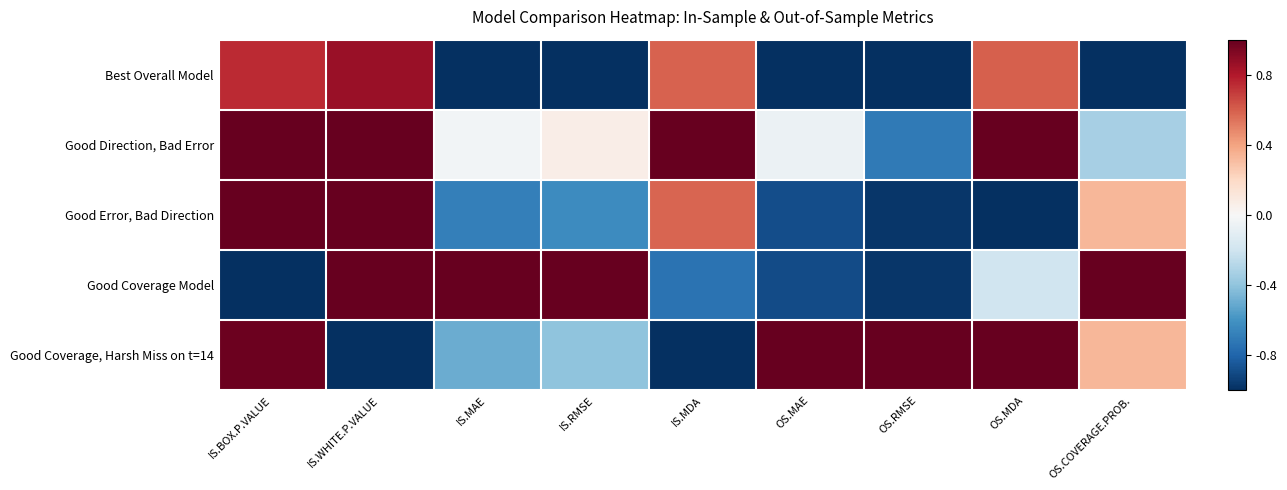

Reading left to right, what are all the values shown in this chart?

Best Overall Model: IS.BOX.P.VALUE=0.7	IS.WHITE.P.VALUE=0.9	IS.MAE=-1.0	IS.RMSE=-1.0	IS.MDA=0.6	OS.MAE=-1.0	OS.RMSE=-1.0	OS.MDA=0.6	OS.COVERAGE.PROB.=-1.0
Good Direction, Bad Error: IS.BOX.P.VALUE=1.0	IS.WHITE.P.VALUE=1.0	IS.MAE=-0.0	IS.RMSE=0.1	IS.MDA=1.0	OS.MAE=-0.1	OS.RMSE=-0.7	OS.MDA=1.0	OS.COVERAGE.PROB.=-0.3
Good Error, Bad Direction: IS.BOX.P.VALUE=1.0	IS.WHITE.P.VALUE=1.0	IS.MAE=-0.7	IS.RMSE=-0.6	IS.MDA=0.6	OS.MAE=-0.9	OS.RMSE=-1.0	OS.MDA=-1.0	OS.COVERAGE.PROB.=0.3
Good Coverage Model: IS.BOX.P.VALUE=-1.0	IS.WHITE.P.VALUE=1.0	IS.MAE=1.0	IS.RMSE=1.0	IS.MDA=-0.7	OS.MAE=-0.9	OS.RMSE=-1.0	OS.MDA=-0.2	OS.COVERAGE.PROB.=1.0
Good Coverage, Harsh Miss on t=14: IS.BOX.P.VALUE=1.0	IS.WHITE.P.VALUE=-1.0	IS.MAE=-0.5	IS.RMSE=-0.4	IS.MDA=-1.0	OS.MAE=1.0	OS.RMSE=1.0	OS.MDA=1.0	OS.COVERAGE.PROB.=0.3